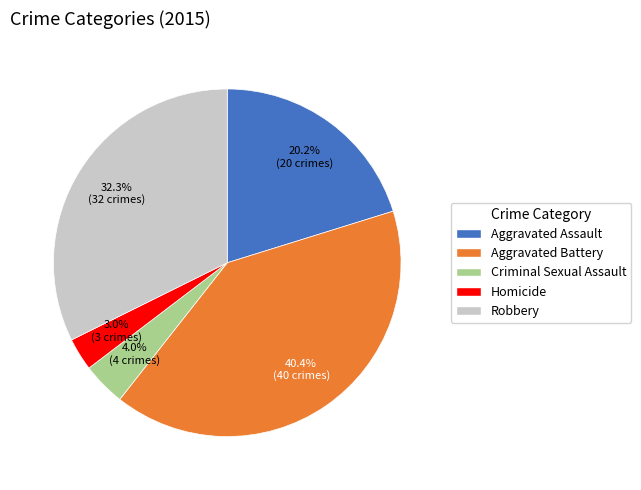

Is the sum of Homicide and Robbery greater than half?

No